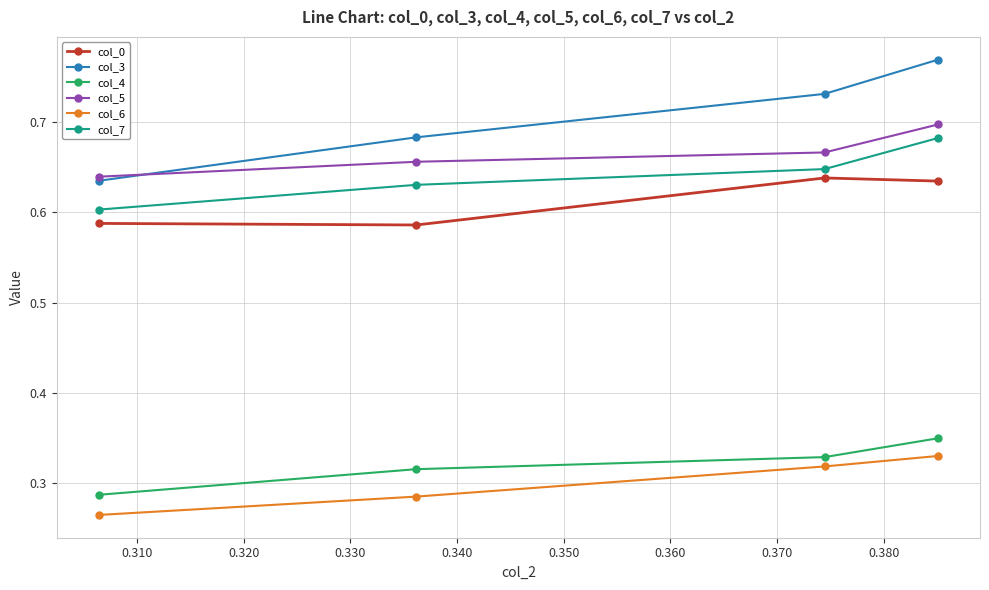

What are all the series names shown in the legend?

col_0, col_3, col_4, col_5, col_6, col_7